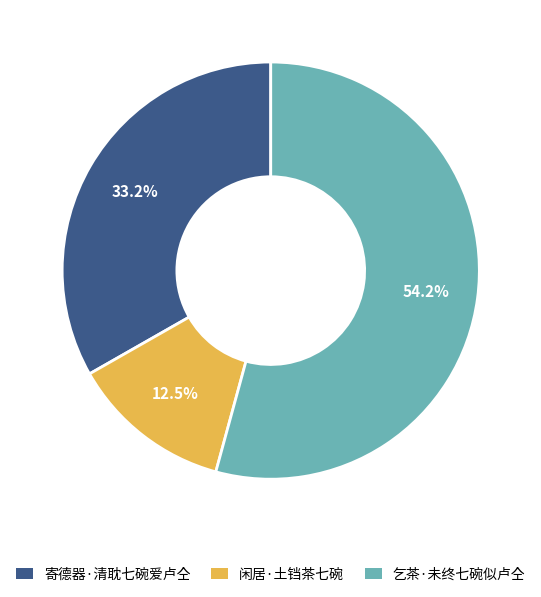

Which slice is the smallest?

闲居·土铛茶七碗